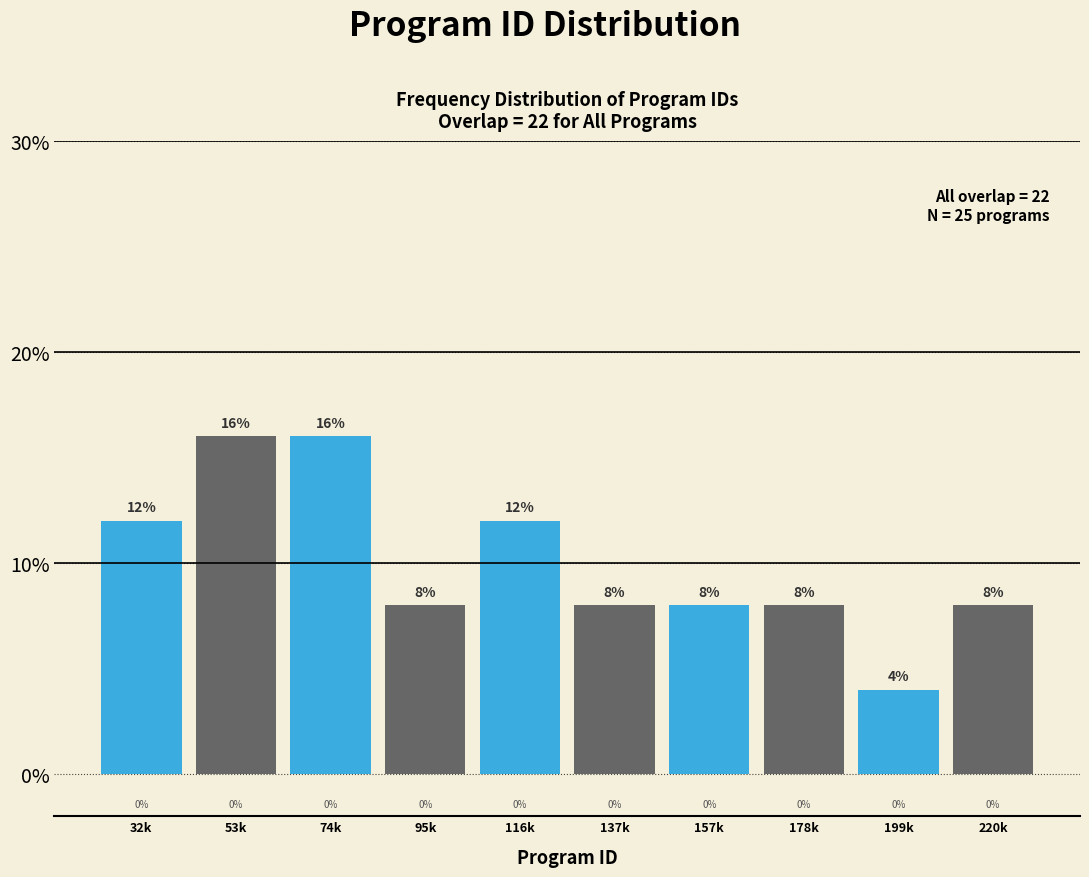

Reading left to right, what are all the values shown in this chart?

32k=12	53k=16	74k=16	95k=8	116k=12	137k=8	157k=8	178k=8	199k=4	220k=8